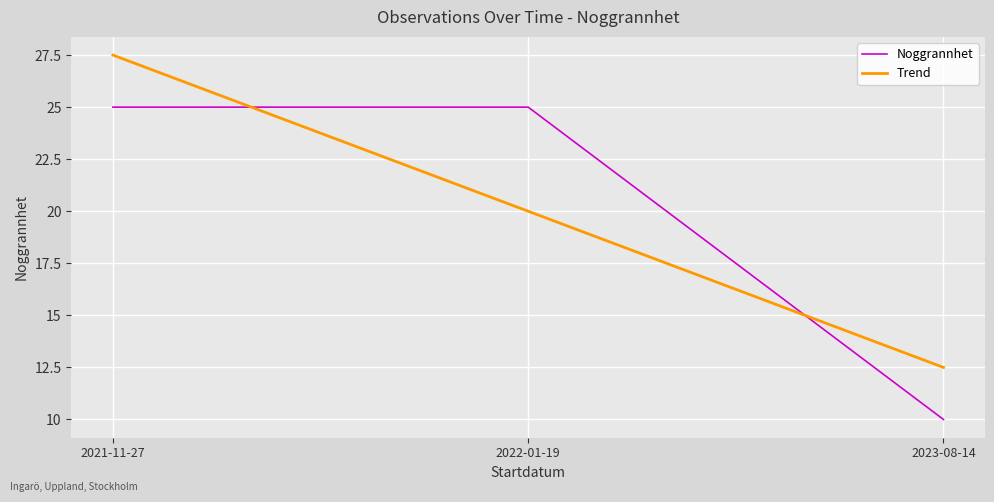

What is the spread (max minus min) of values at 2023-08-14?

2.5